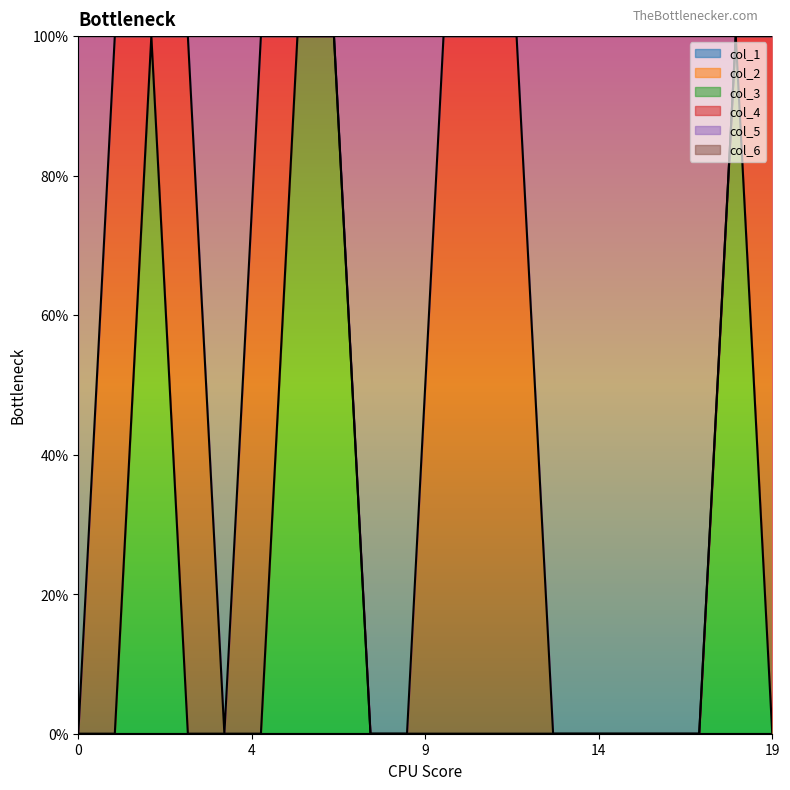

Which series has the largest total across all categories?

col_5